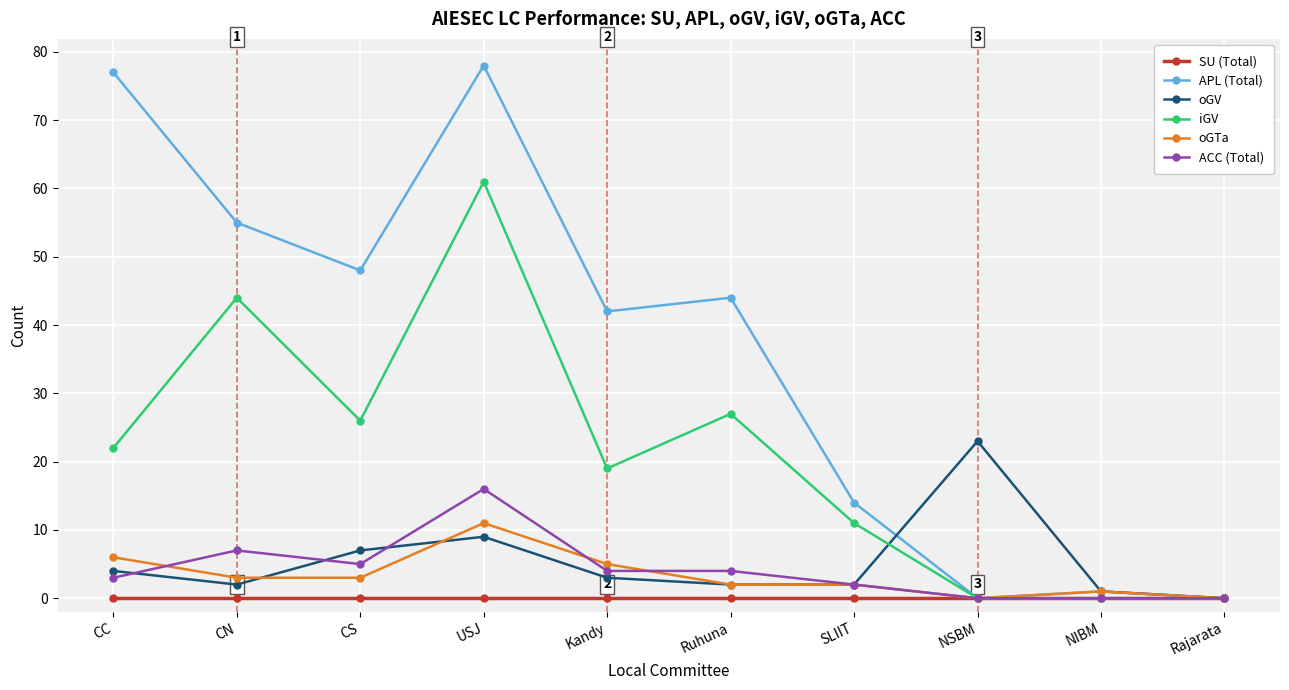

What is the label of the 10th point from the right?

CC